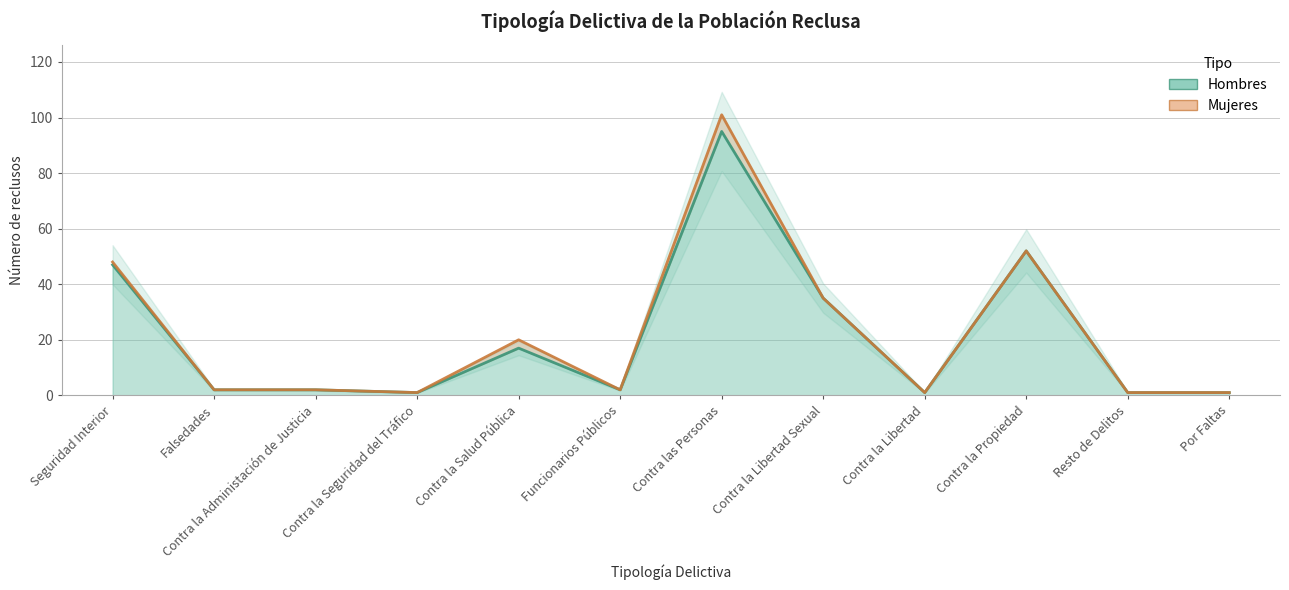

Where is the first local maximum?

Contra la Salud Pública